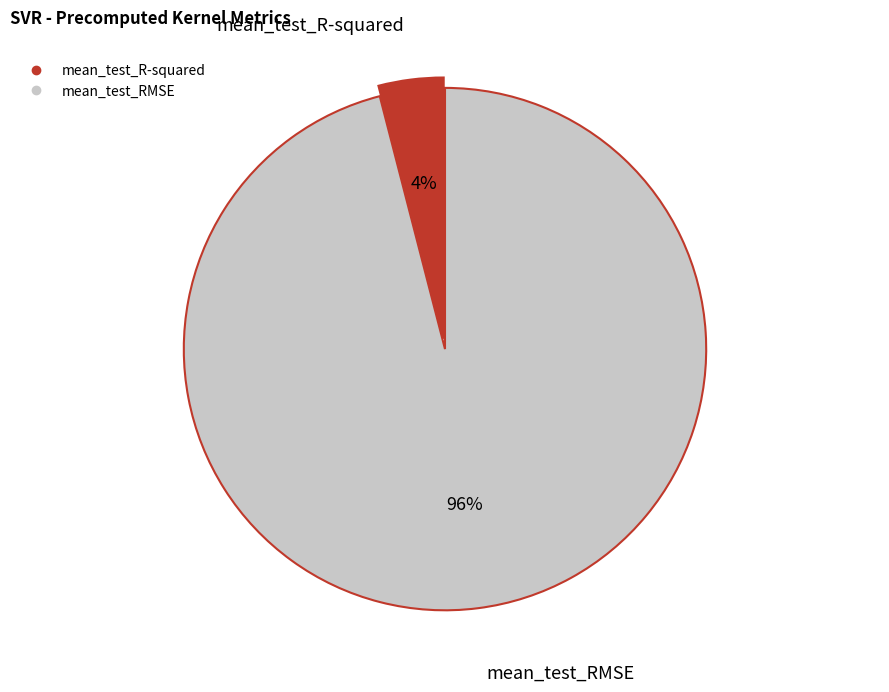

The mean_test_R-squared slice represents 4% of the pie. True or false?

True